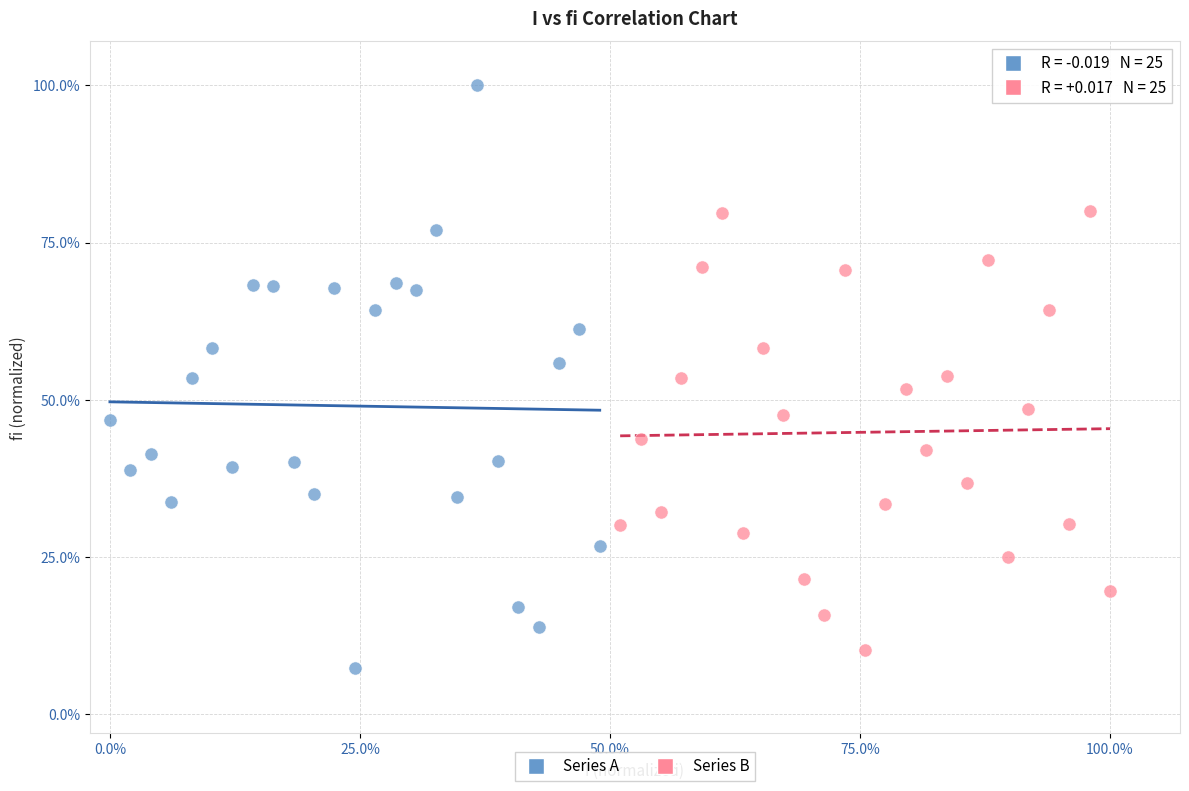

Which series has the widest spread of Y values?

Series A